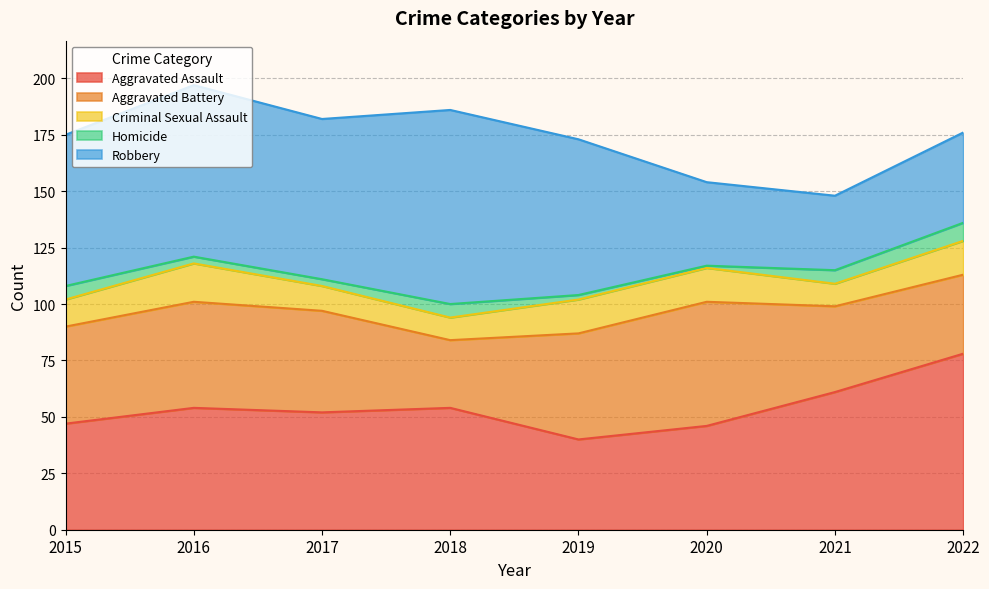

What is the value of the Aggravated Battery point at the 7th from the left?

38